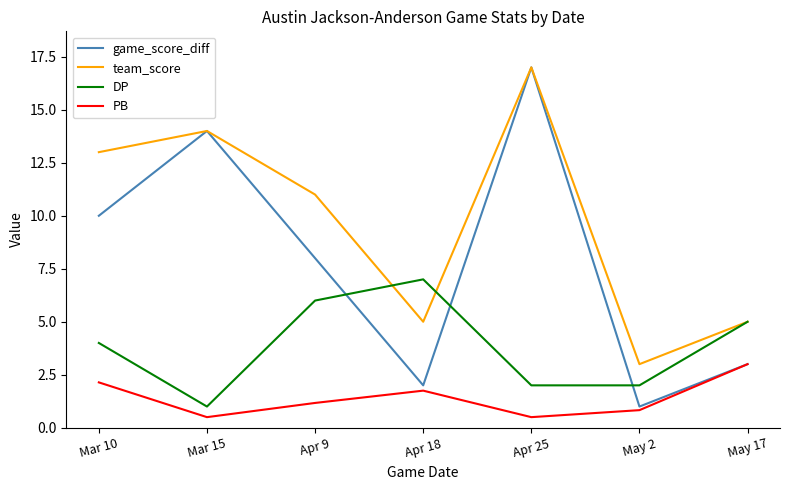

What is the approximate value of team_score at Mar 10?

13.0